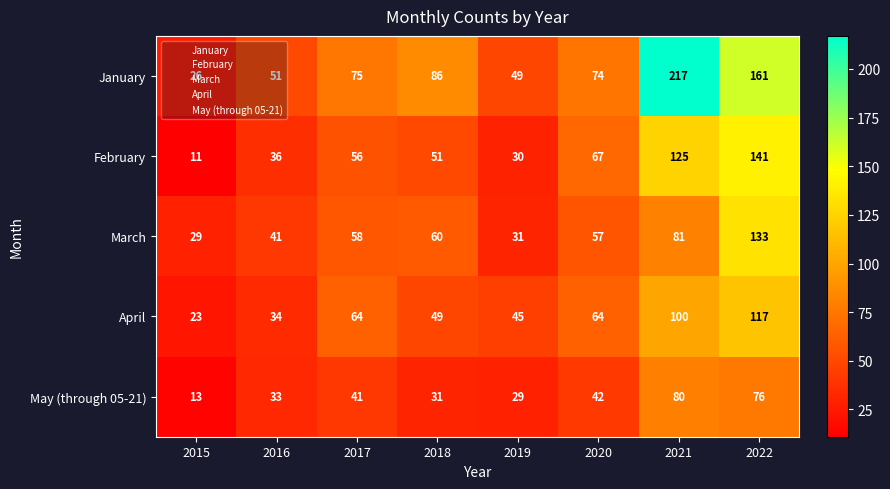

How many distinct data groups are displayed?

5